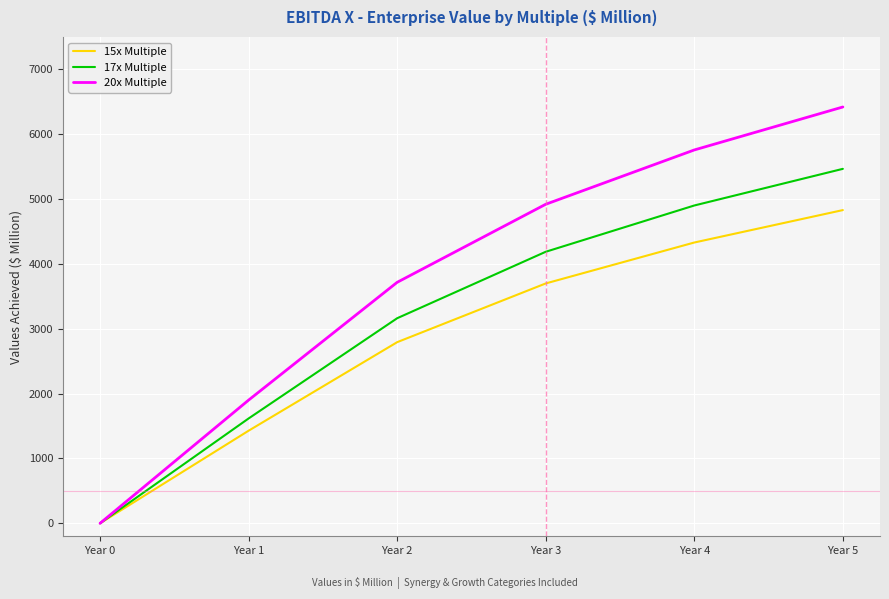

At which label is 17x Multiple closest to 2733?

Year 2